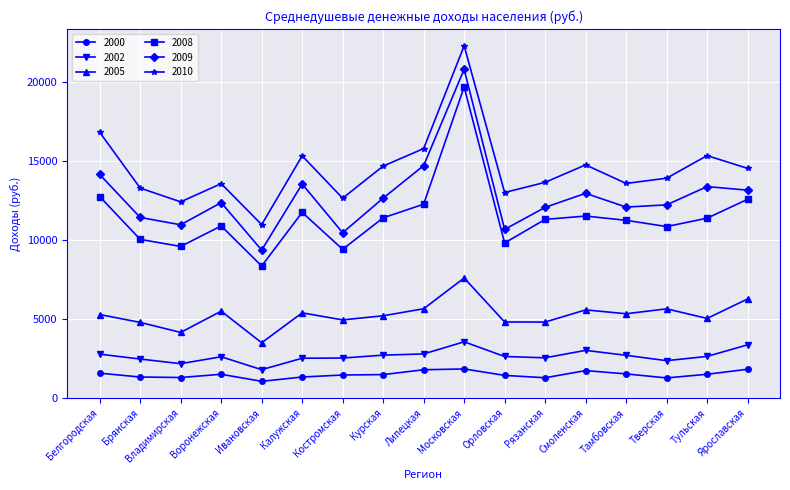

What is the sum of the 2000 values at Тульская and Рязанская?

2751